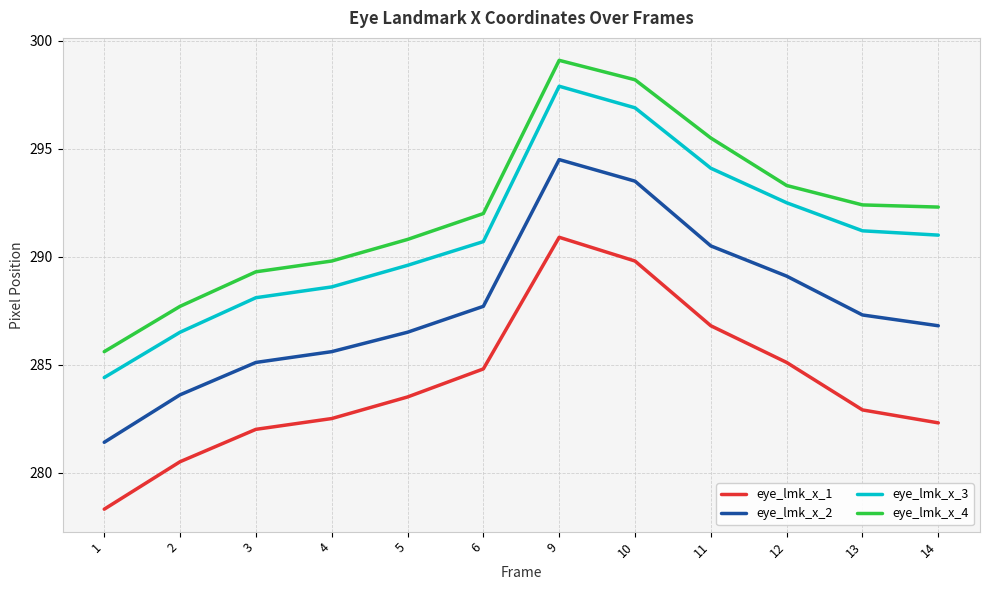

True or false: eye_lmk_x_4 and eye_lmk_x_3 intersect in this chart.

False